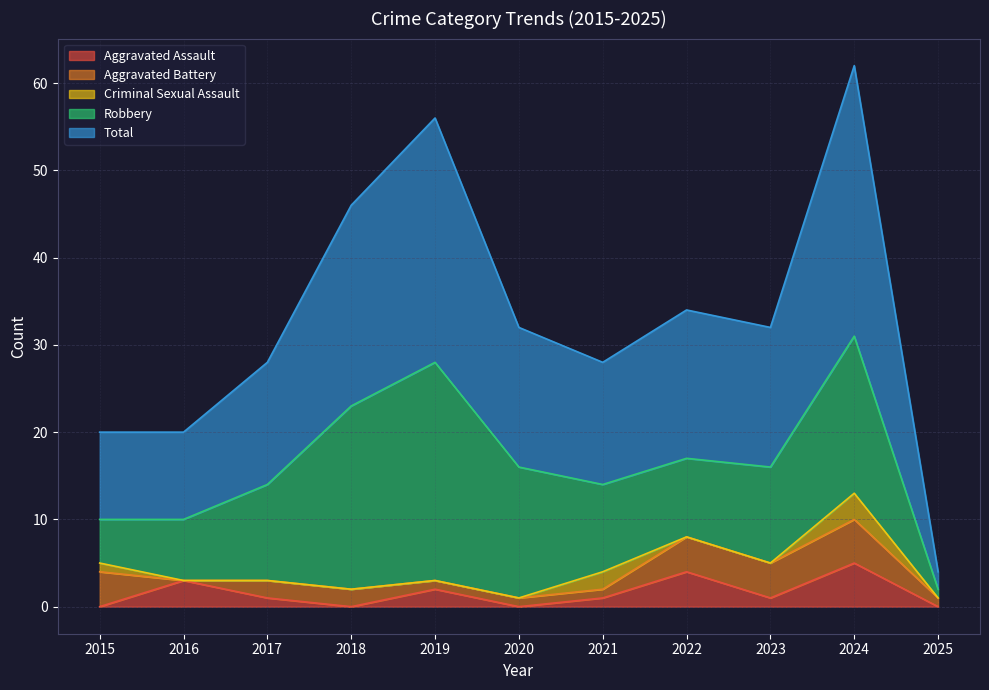

Reading left to right, what are all the values shown in this chart?

Aggravated Assault: 2015=0	2016=3	2017=1	2018=0	2019=2	2020=0	2021=1	2022=4	2023=1	2024=5	2025=0
Aggravated Battery: 2015=4	2016=0	2017=2	2018=2	2019=1	2020=1	2021=1	2022=4	2023=4	2024=5	2025=1
Criminal Sexual Assault: 2015=1	2016=0	2017=0	2018=0	2019=0	2020=0	2021=2	2022=0	2023=0	2024=3	2025=0
Robbery: 2015=5	2016=7	2017=11	2018=21	2019=25	2020=15	2021=10	2022=9	2023=11	2024=18	2025=1
Total: 2015=10	2016=10	2017=14	2018=23	2019=28	2020=16	2021=14	2022=17	2023=16	2024=31	2025=2